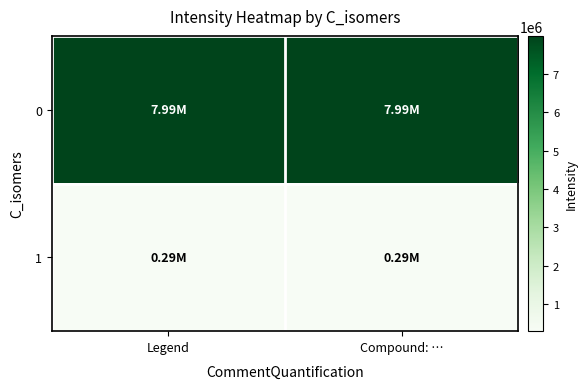

Rank the series by their maximum value, from lowest to highest.

1, 0